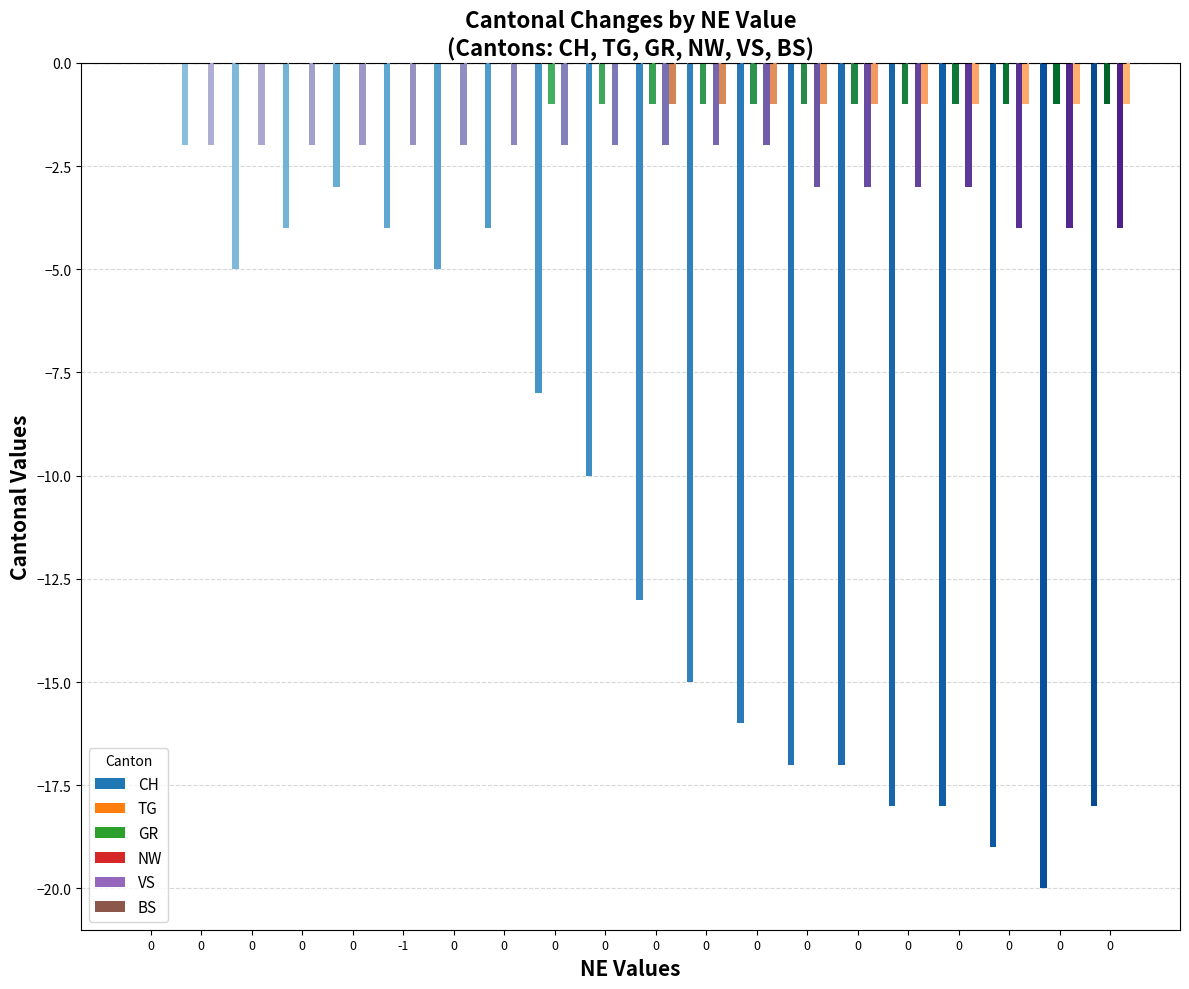

At 0, list the series in order from largest to smallest.

CH, TG, GR, NW, VS, BS